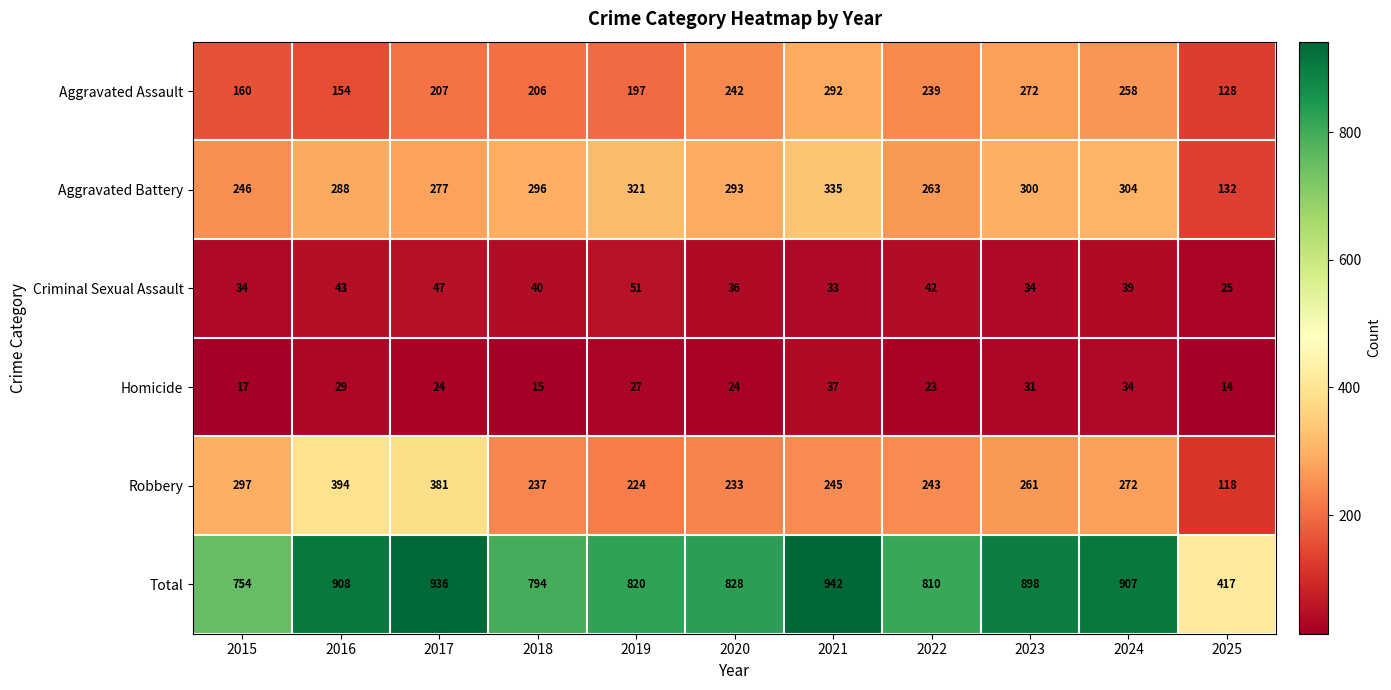

Rank the series by their maximum value, from lowest to highest.

Homicide, Criminal Sexual Assault, Aggravated Assault, Aggravated Battery, Robbery, Total